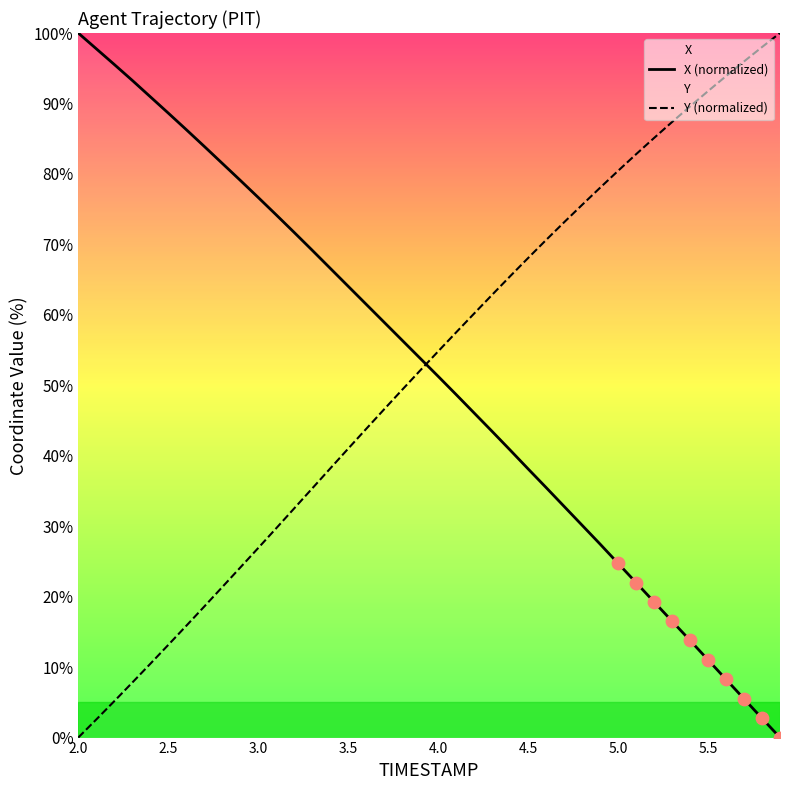

Which series has the largest total across all categories?

Y (normalized)